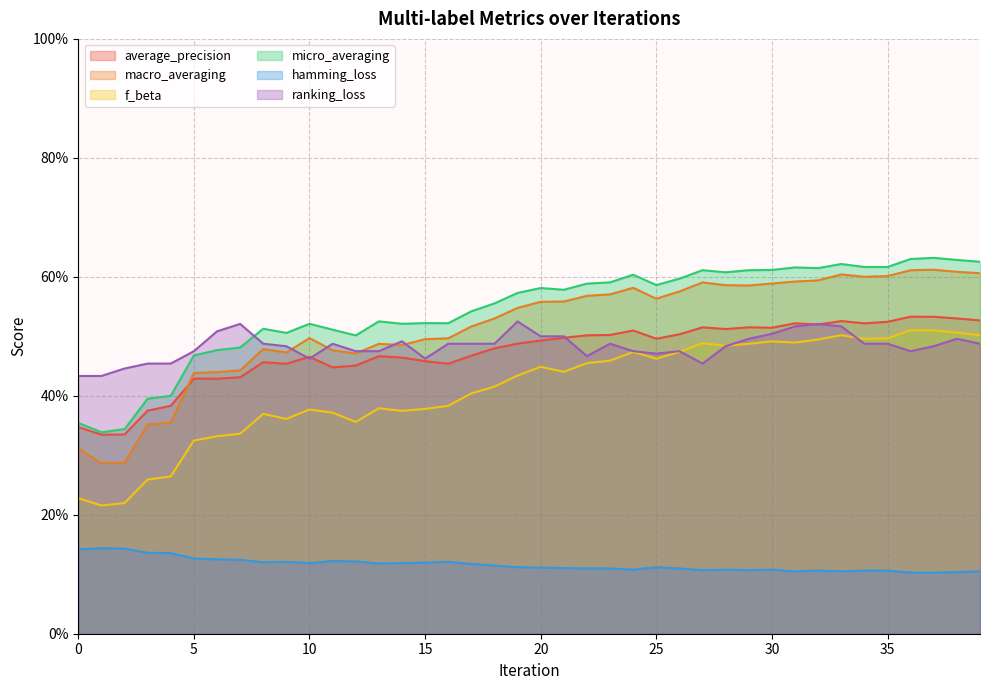

Which category has the lowest value across all series?

36